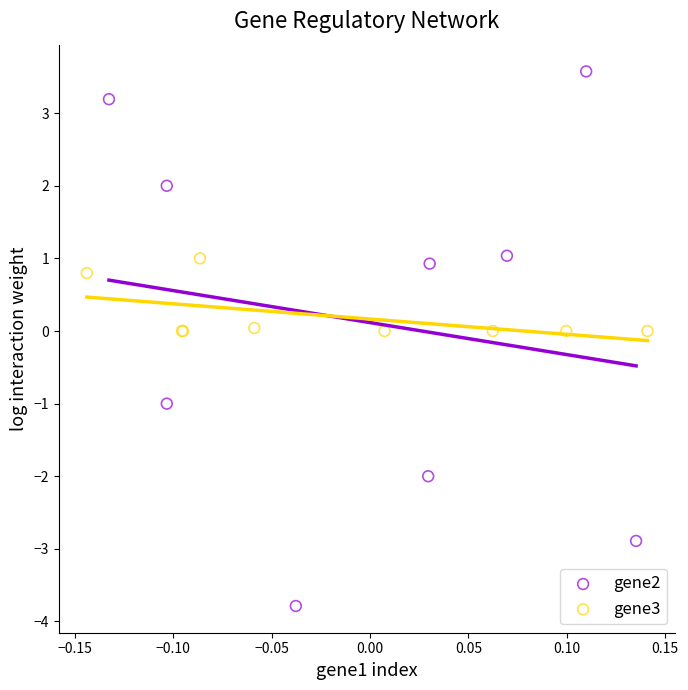

Which series contains the lowest Y value?

gene2